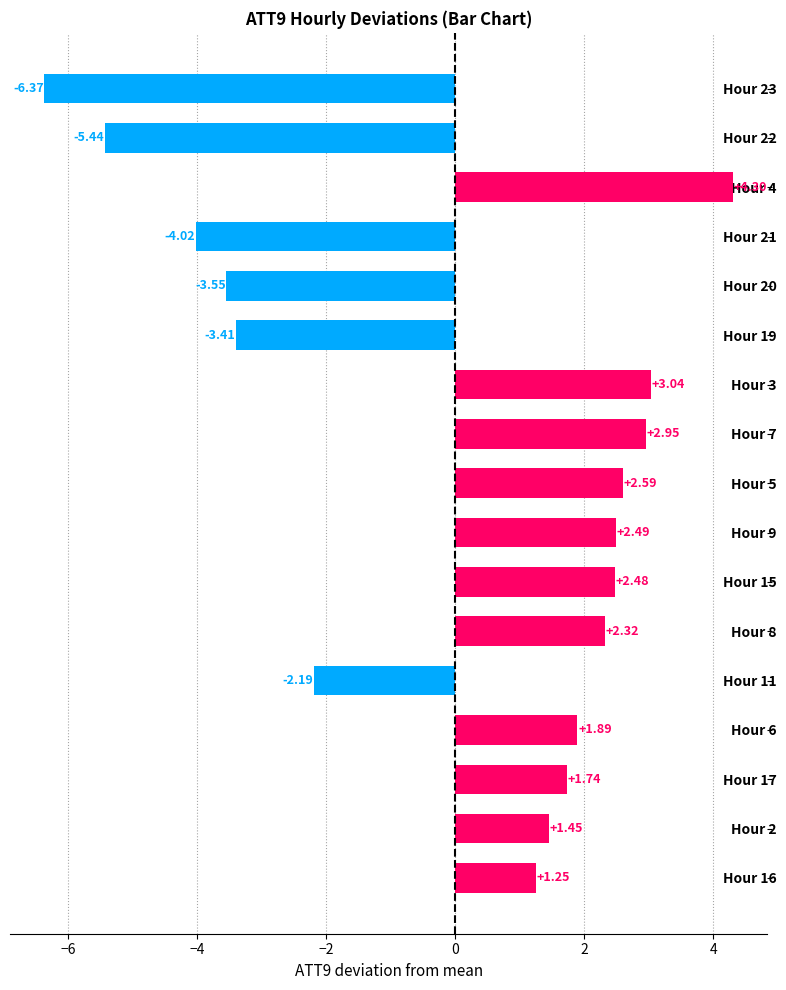

Does the chart contain stacked bars?

No